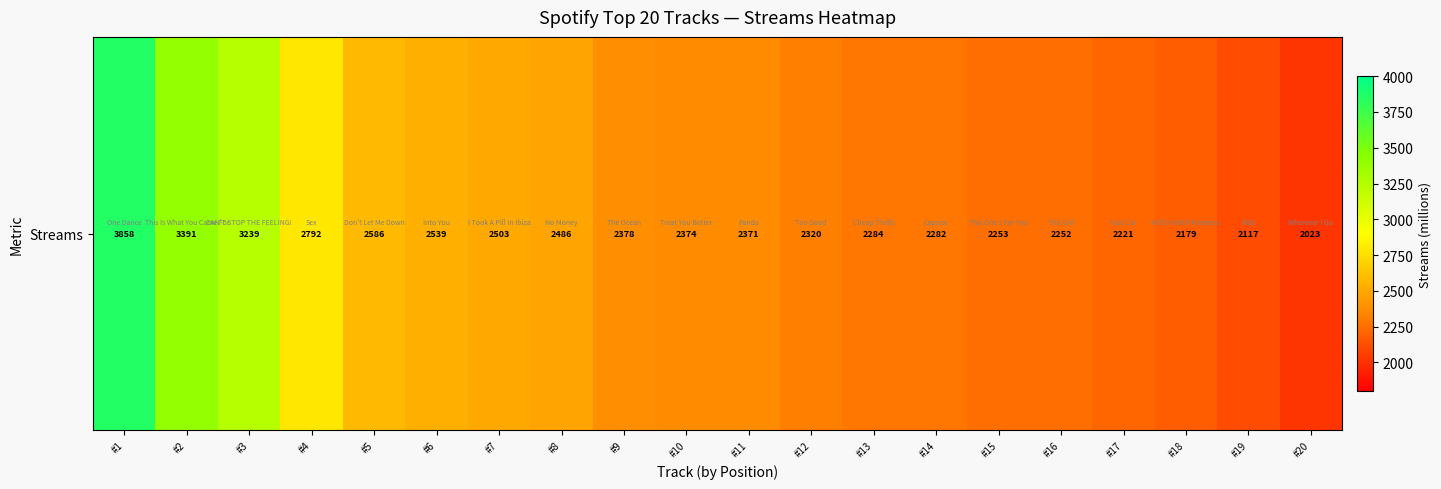

Reading left to right, extract all data points from this chart.

3858	3391	3239	2792	2586	2539	2503	2486	2378	2374	2371	2320	2284	2282	2253	2252	2221	2179	2117	2023